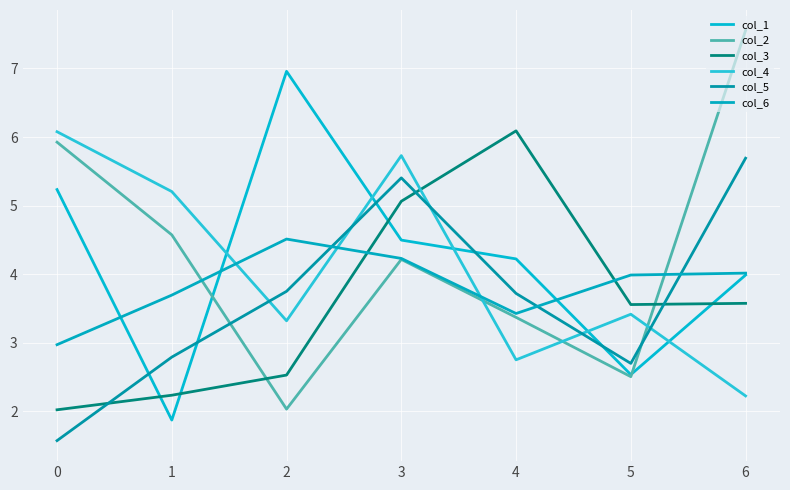

Where do col_3 and col_4 first cross each other?

3 and 4